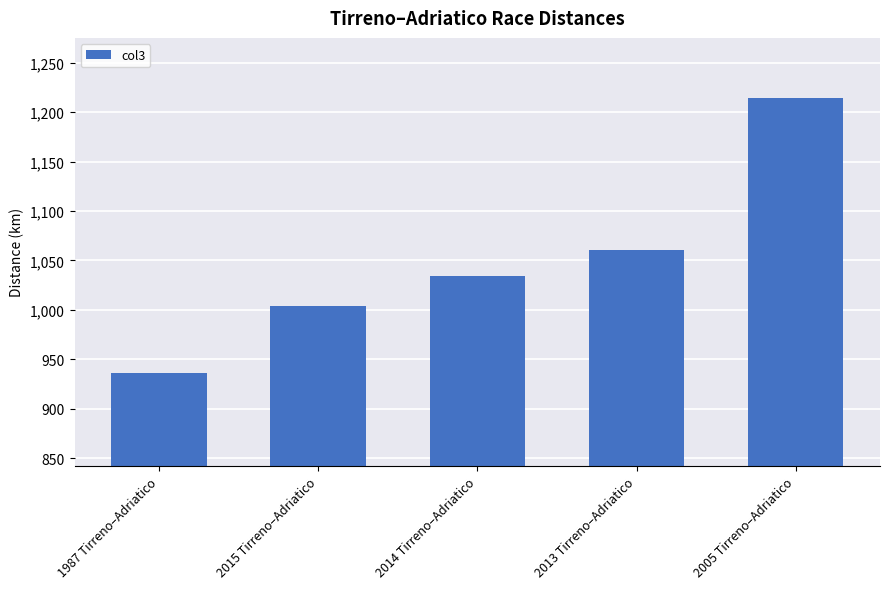

How many bars are there in total?

5